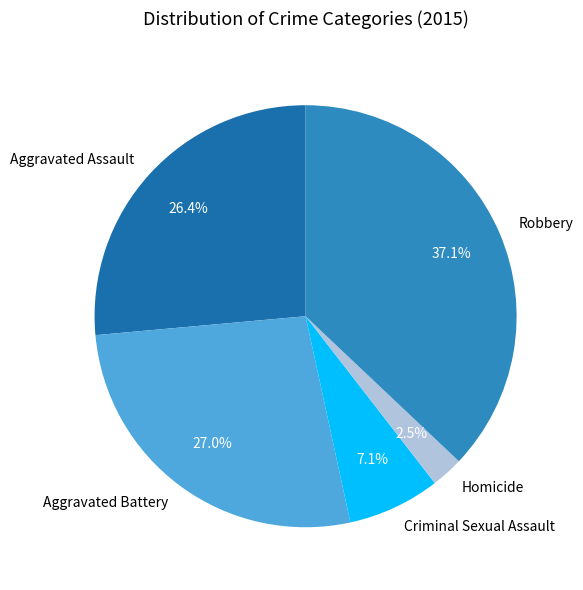

Combined, do Aggravated Battery and Criminal Sexual Assault account for over 50%?

No